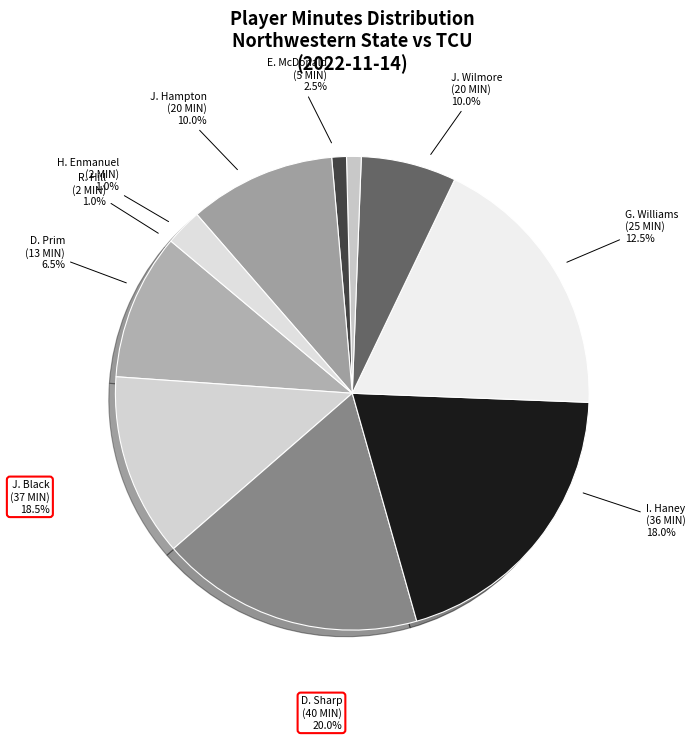

Approximately how many times larger is the value at J. Wilmore compared to J. Hampton?

1.0